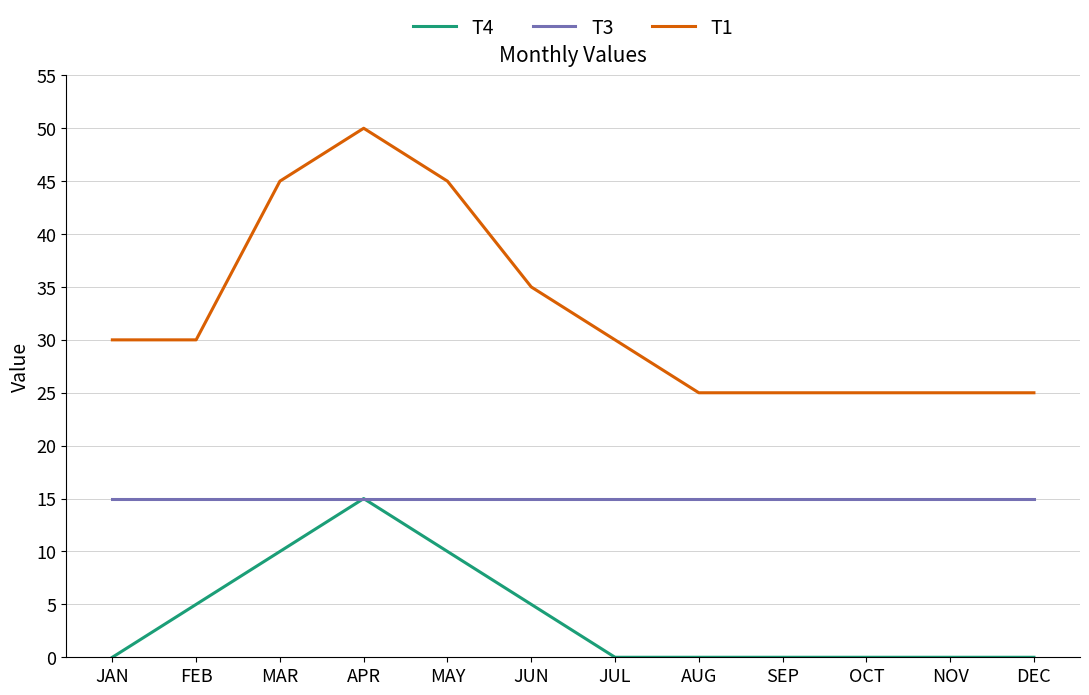

Rank the series at DEC from highest to lowest value.

T1, T3, T4